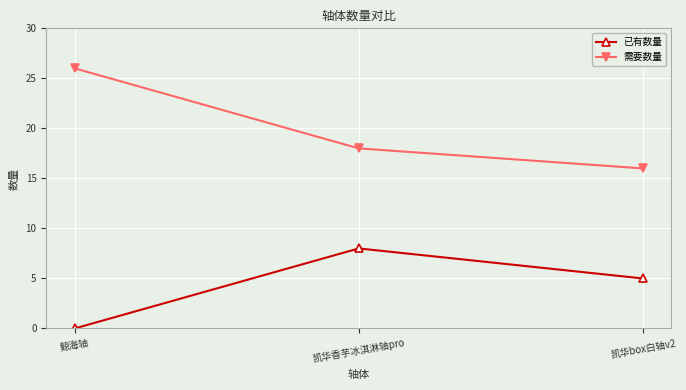

What is the label of the 1st point from the left?

鲸海轴